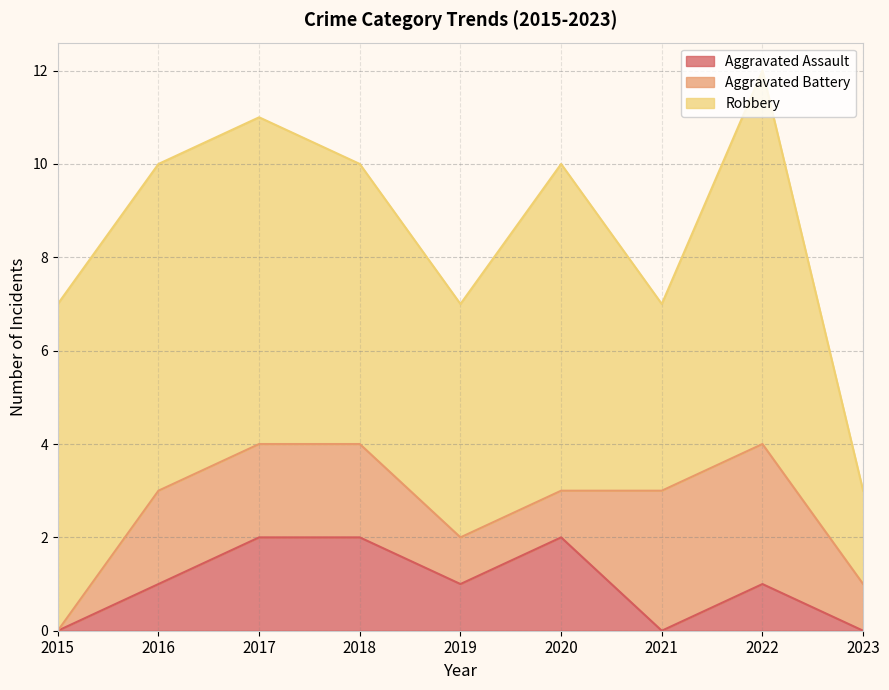

What is the difference between the highest and lowest values at 2015?

7